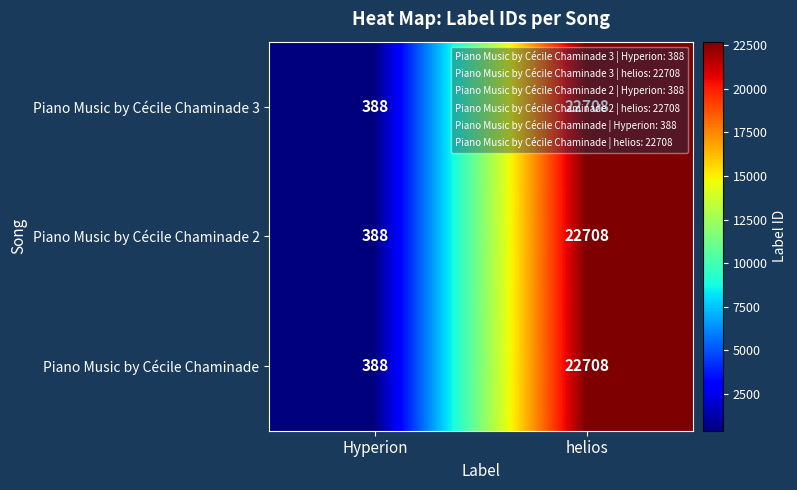

What is the average value of the Piano Music by Cécile Chaminade 3 series?

11548